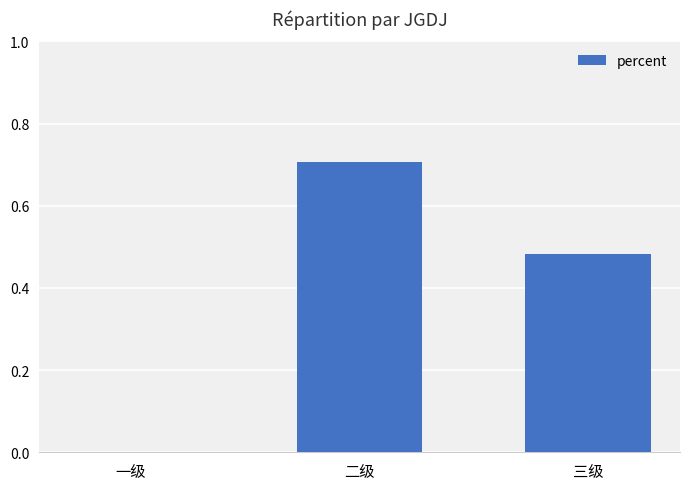

What is the change in value from 一级 to 二级?

+0.7